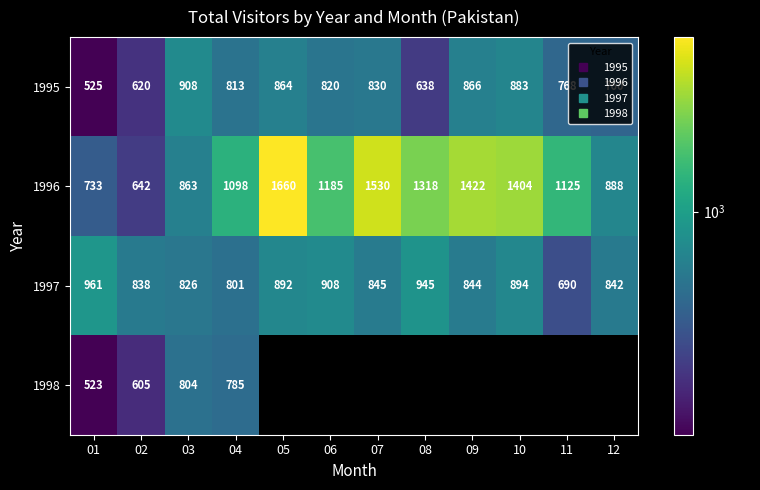

Rank the series by their maximum value, from highest to lowest.

1996, 1997, 1995, 1998